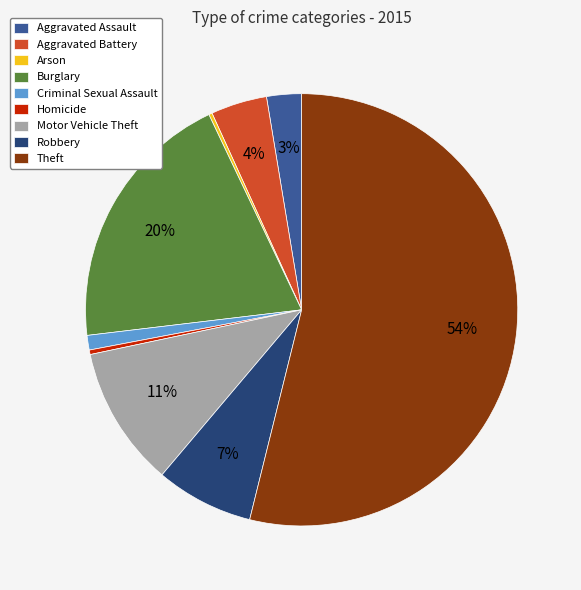

Which slice is the largest?

Theft